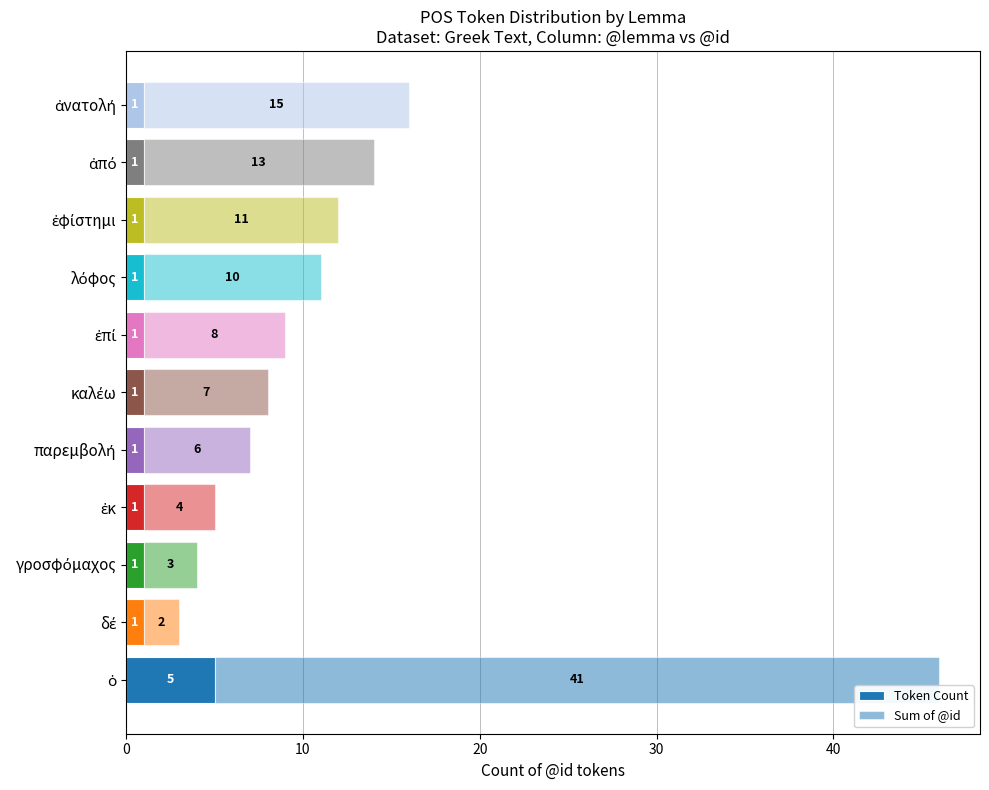

Count the number of data series in this chart.

2